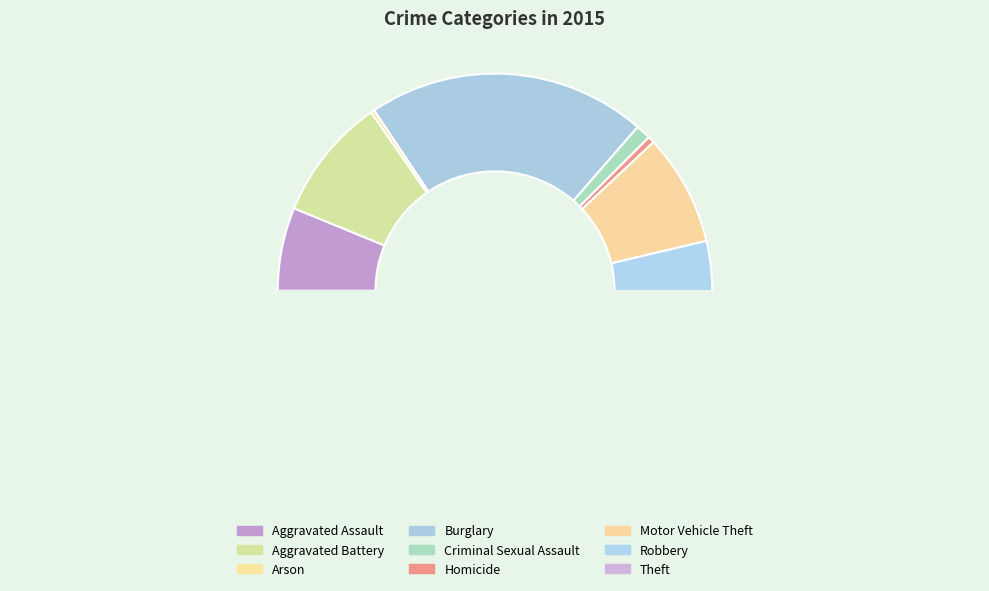

To the nearest percent, what is the difference between the largest and smallest slice percentages?

43%